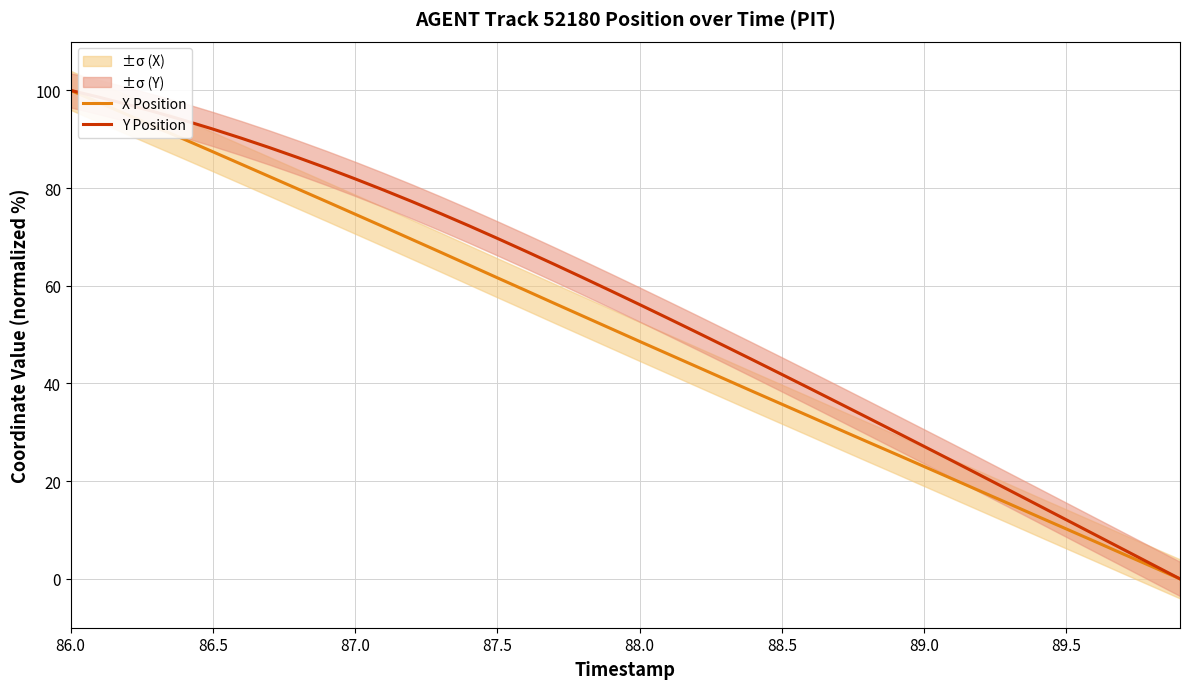

The value of X Position at 87.5 is 61.6. True or false?

True